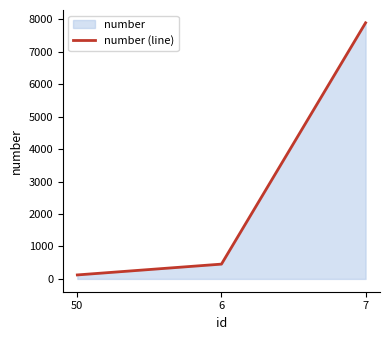

What is the greatest value displayed?

7890